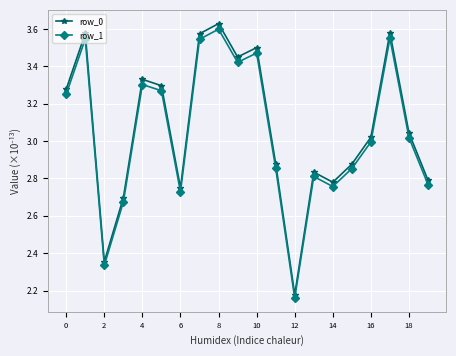

Which series has the largest range (max minus min)?

row_0